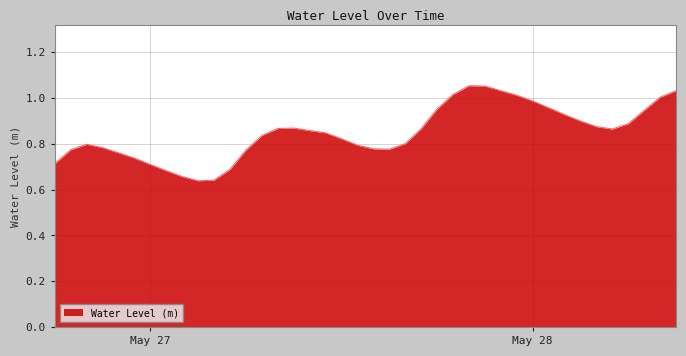

Rank the categories by value from highest to lowest.

2023-05-27 20:00:00, 2023-05-27 21:00:00, 2023-05-28 09:00:00, 2023-05-27 22:00:00, 2023-05-27 19:00:00, 2023-05-27 23:00:00, 2023-05-28 08:00:00, 2023-05-28 00:00:00, 2023-05-28 01:00:00, 2023-05-27 18:00:00, 2023-05-28 07:00:00, 2023-05-28 02:00:00, 2023-05-28 03:00:00, 2023-05-28 06:00:00, 2023-05-28 04:00:00, 2023-05-27 09:00:00, 2023-05-27 08:00:00, 2023-05-27 17:00:00, 2023-05-28 05:00:00, 2023-05-27 10:00:00, 2023-05-27 11:00:00, 2023-05-27 07:00:00, 2023-05-27 12:00:00, 2023-05-27 16:00:00, 2023-05-26 20:00:00, 2023-05-27 13:00:00, 2023-05-26 21:00:00, 2023-05-27 14:00:00, 2023-05-27 15:00:00, 2023-05-26 19:00:00, 2023-05-27 06:00:00, 2023-05-26 22:00:00, 2023-05-26 23:00:00, 2023-05-26 18:00:00, 2023-05-27 00:00:00, 2023-05-27 05:00:00, 2023-05-27 01:00:00, 2023-05-27 02:00:00, 2023-05-27 04:00:00, 2023-05-27 03:00:00